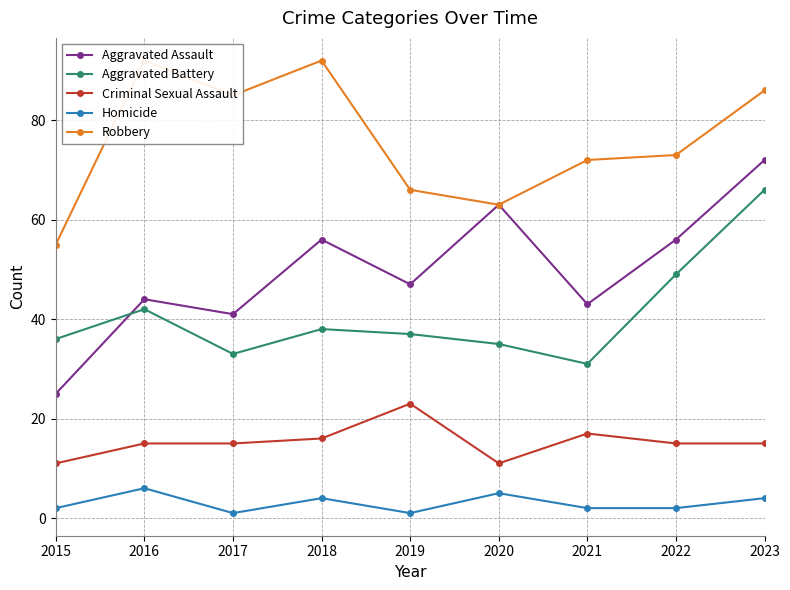

Between 2022 and 2018, which is larger?

2022